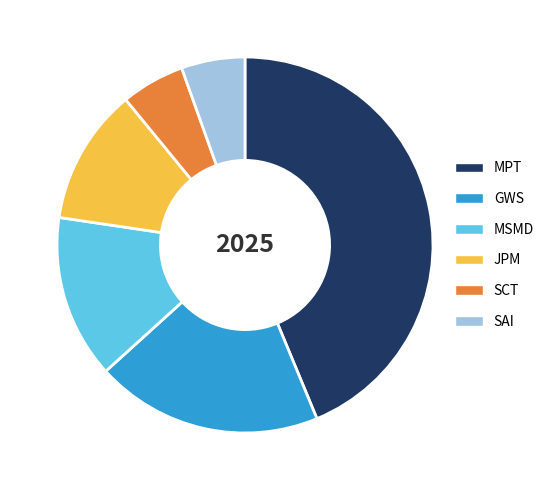

True or false: SAI accounts for 5% of the total.

True